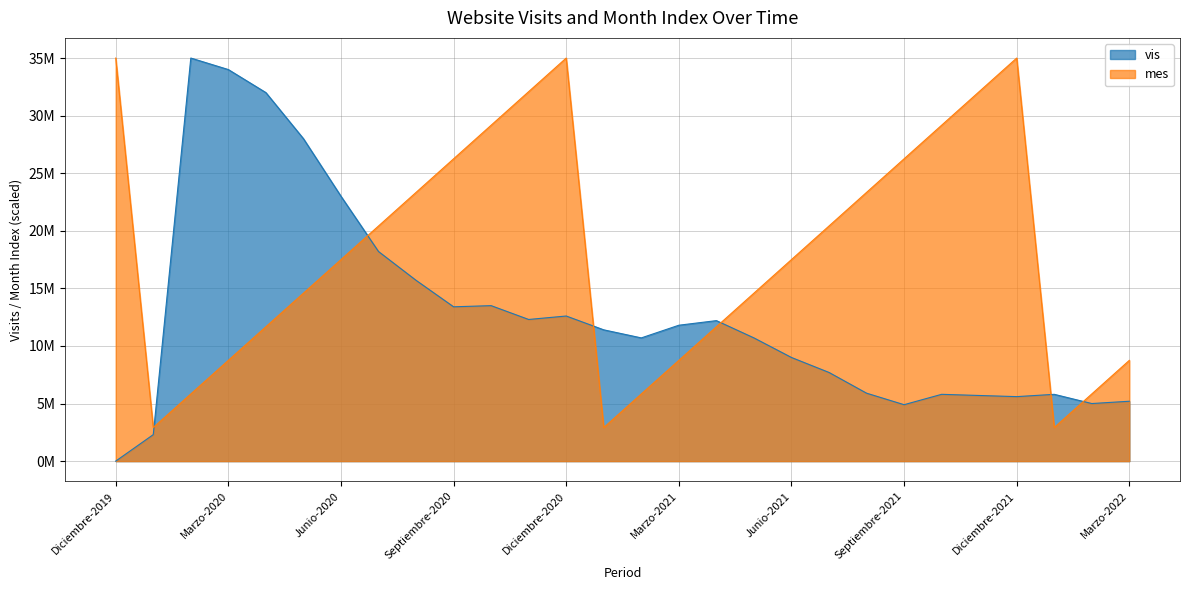

What are all the series names shown in the legend?

vis, mes